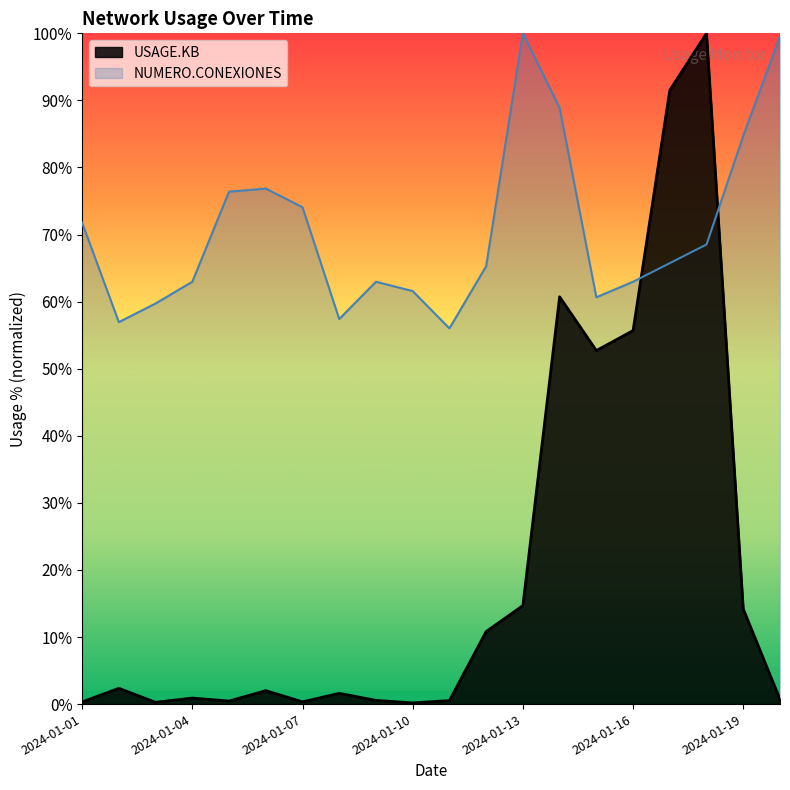

Between 2024-01-19 and 2024-01-20, which series saw the biggest shift?

NUMERO.CONEXIONES